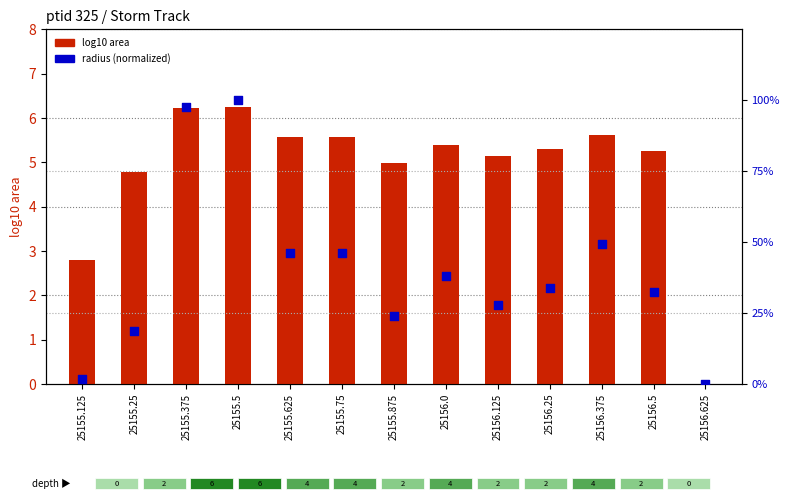

What are all the series names shown in the legend?

log10 area, radius (normalized)